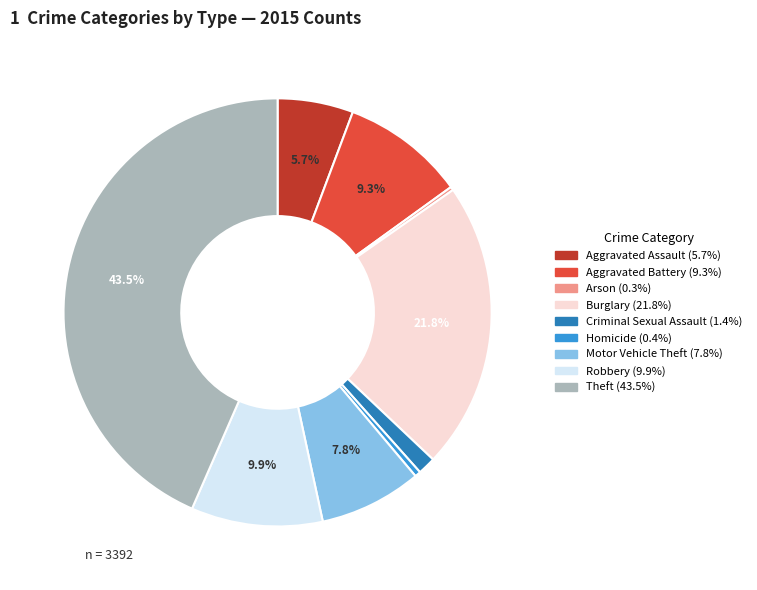

How much of the chart is everything except Motor Vehicle Theft?

92.2%